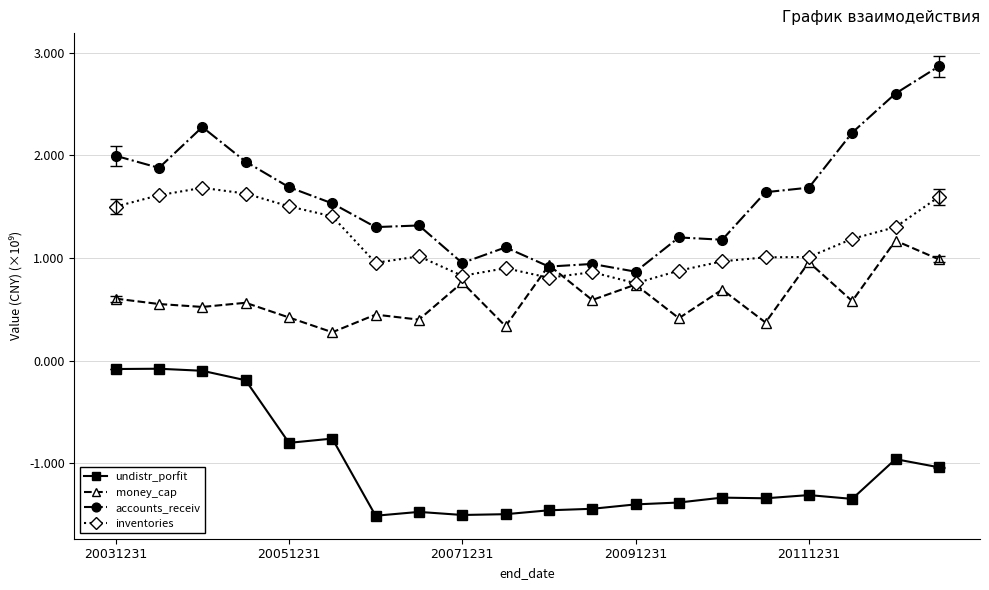

Which series has the largest range (max minus min)?

accounts_receiv